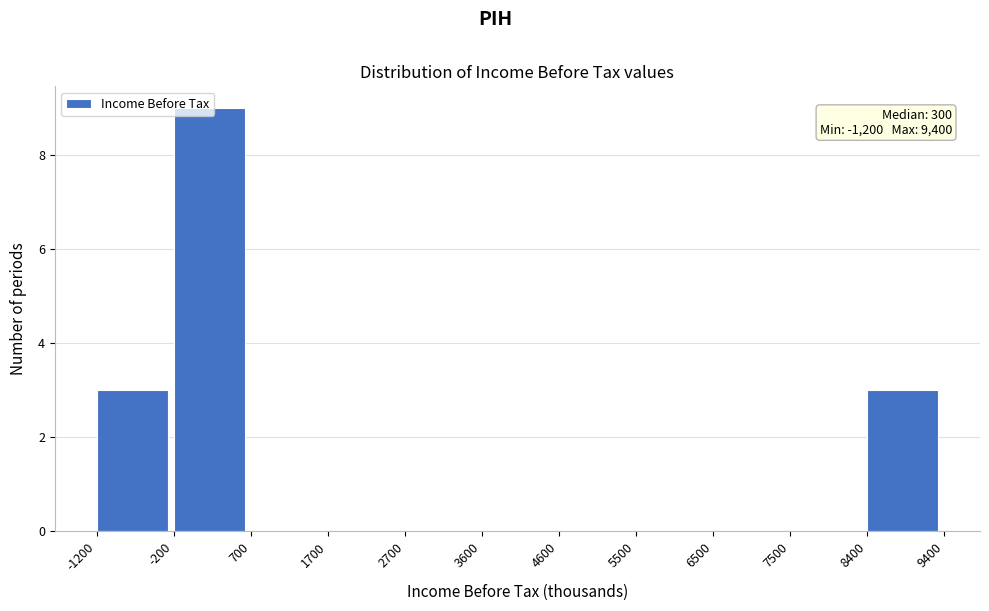

Over which range of the x-axis is the bar tallest?

-200 to 700